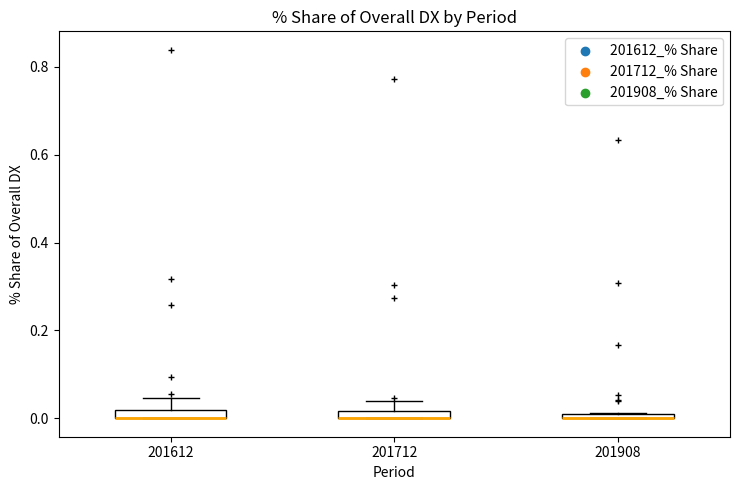

Where is the lower edge of the box at x = 201908 on the y-axis? The values are not printed on the chart, so give them approximately, as read against the axis.

0.00